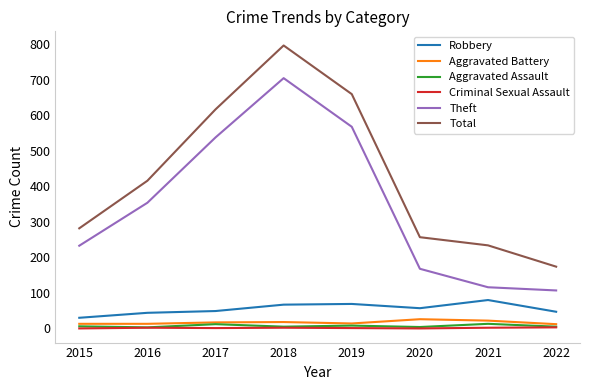

The Aggravated Assault series shows 13 at 2021. True or false?

True